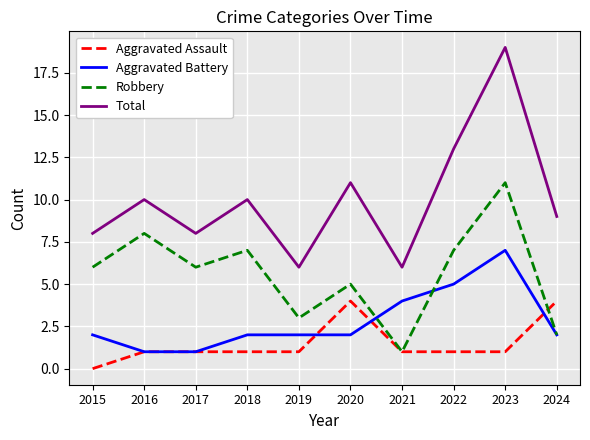

At which category is the sum across all series the highest?

2023